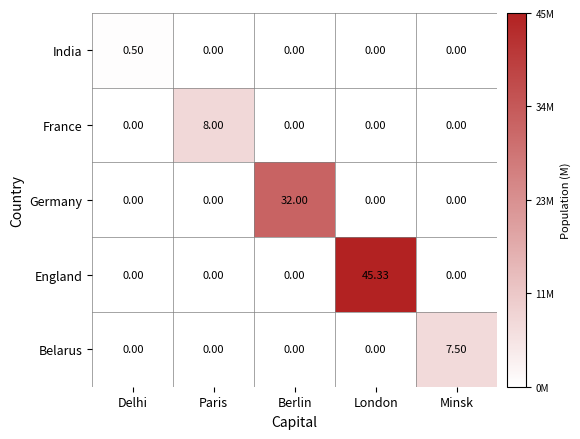

List the series in order of their peak value, highest first.

England, Germany, France, Belarus, India